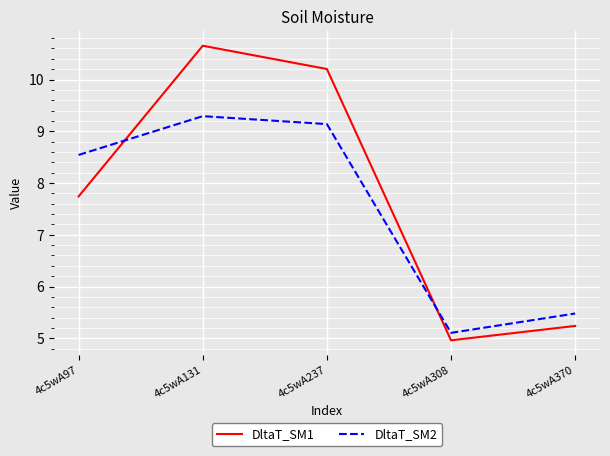

Rank the series at 4c5wA308 from lowest to highest value.

DltaT_SM1, DltaT_SM2